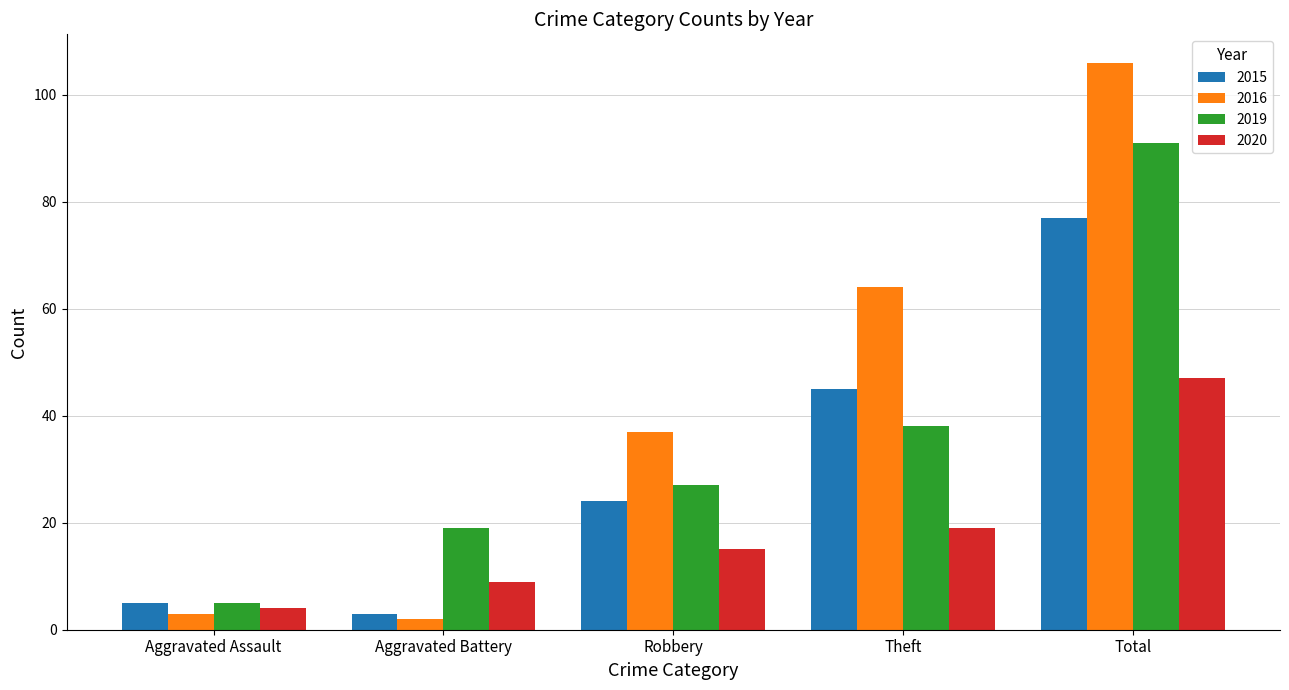

At how many categories does at least one series exceed 34?

3